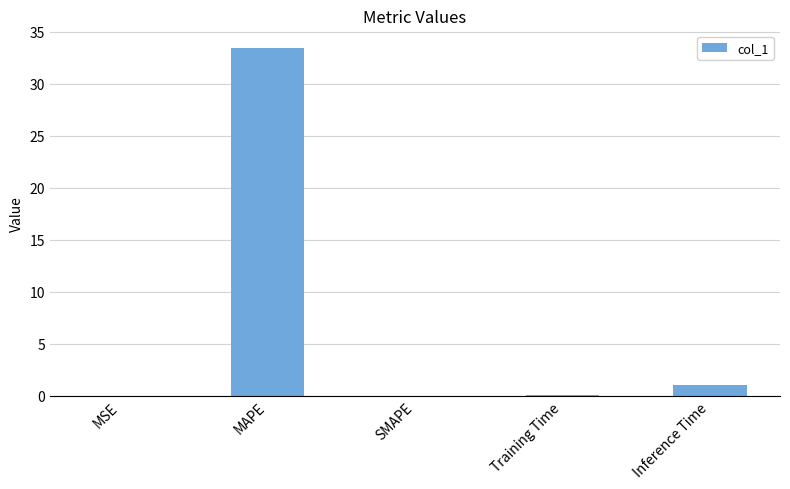

What is the maximum value shown in the chart?

33.5